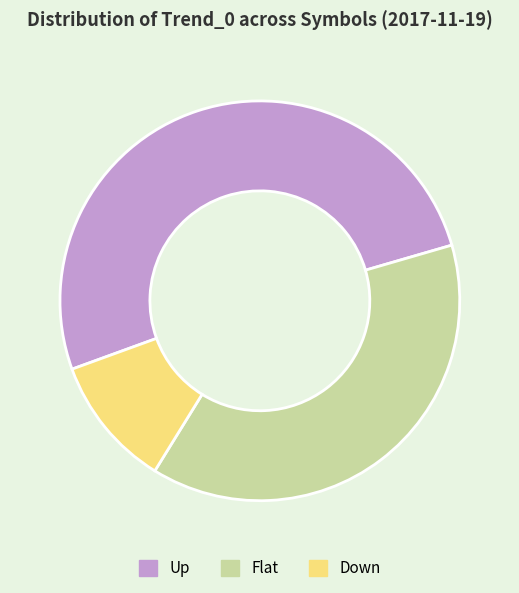

Rank the categories by value from highest to lowest.

Up, Flat, Down